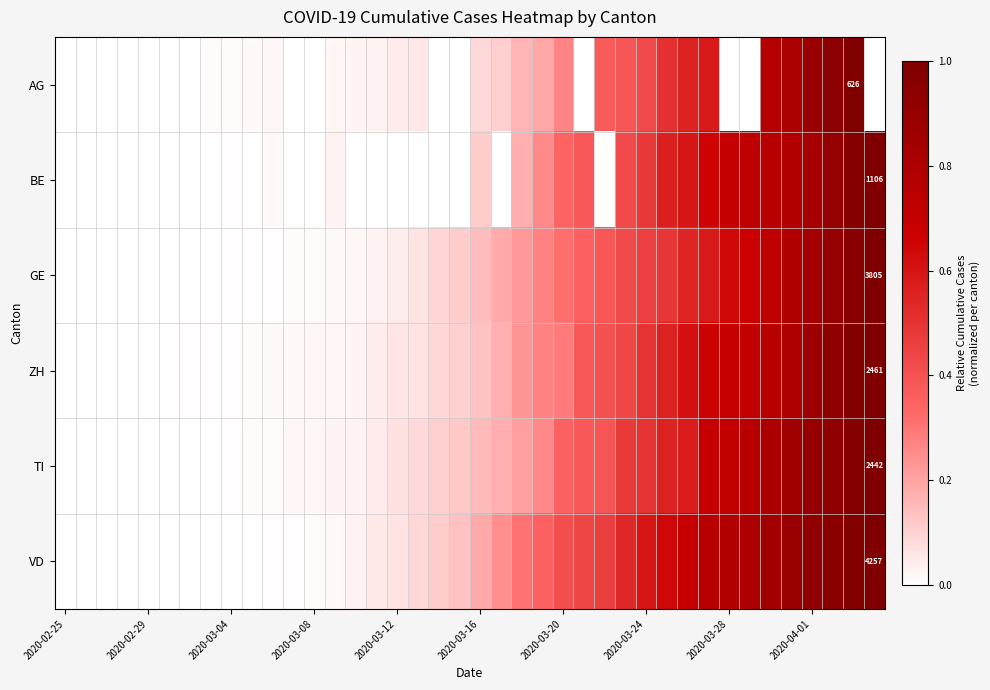

Which category has the lowest value across all series?

2020-02-25